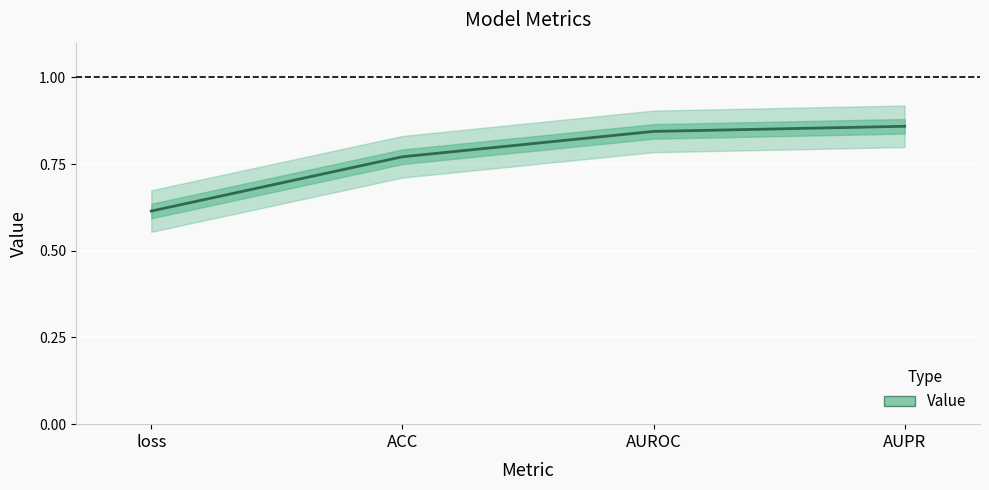

What is the difference between the values at loss and ACC?

0.2